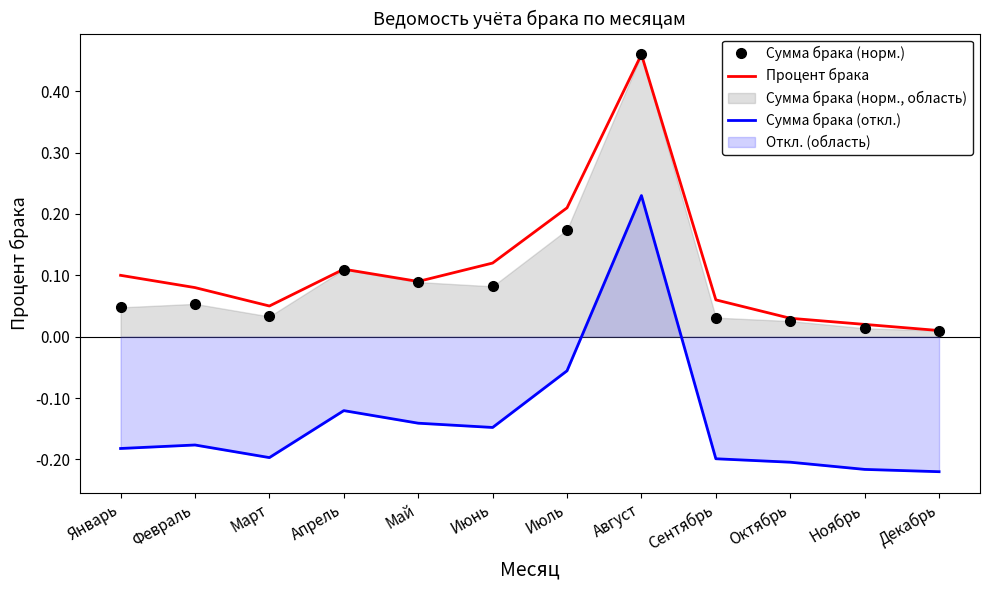

How many data points does each series have?

12